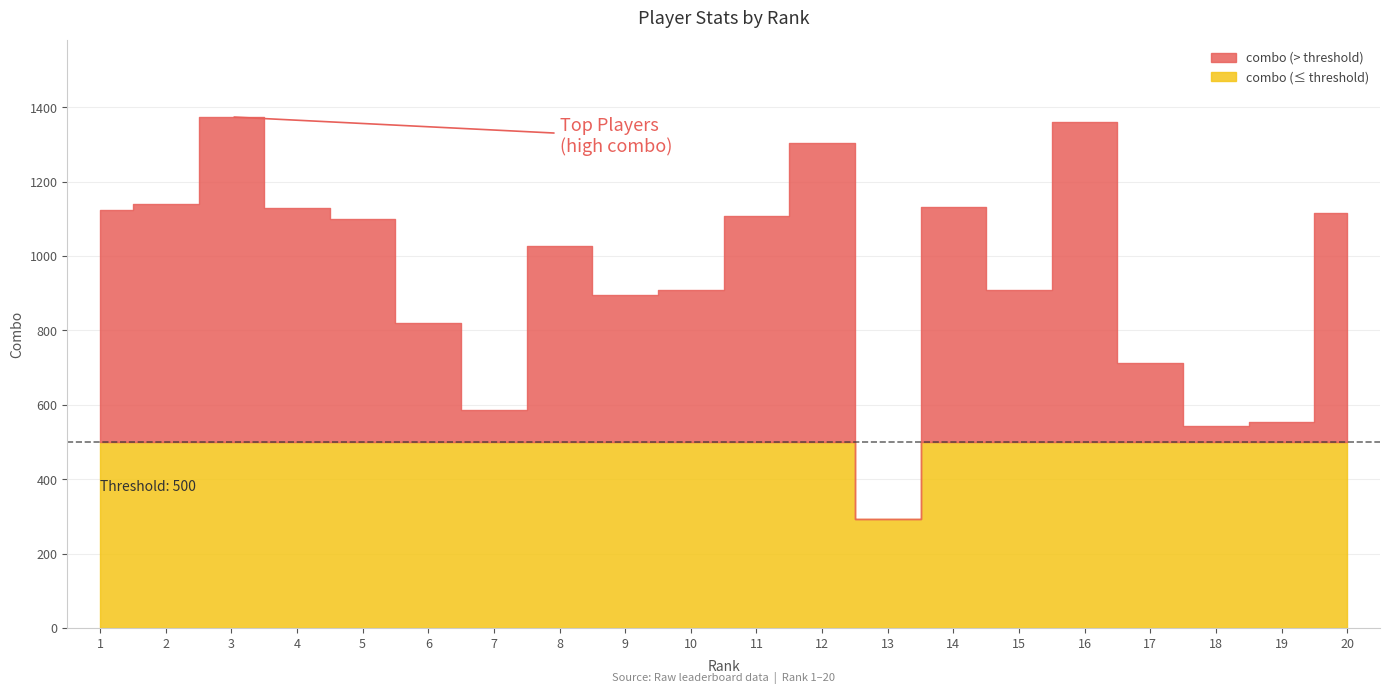

What is the smallest value displayed?

294